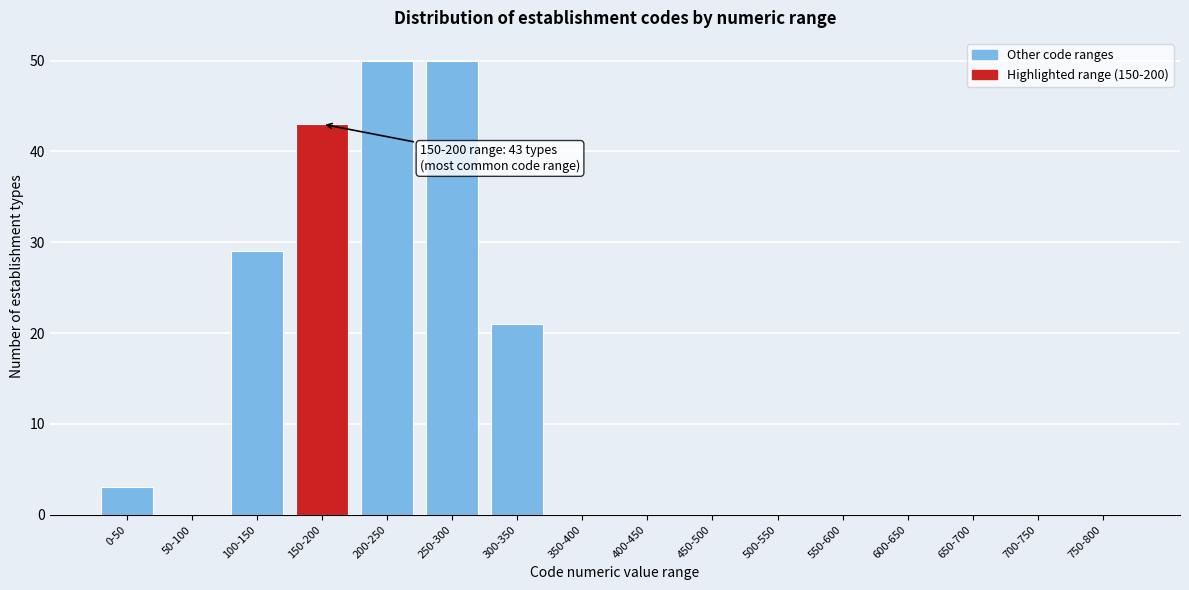

Reading left to right, list all the values displayed in this chart.

0-50=3	50-100=0	100-150=29	150-200=43	200-250=50	250-300=50	300-350=21	350-400=0	400-450=0	450-500=0	500-550=0	550-600=0	600-650=0	650-700=0	700-750=0	750-800=0